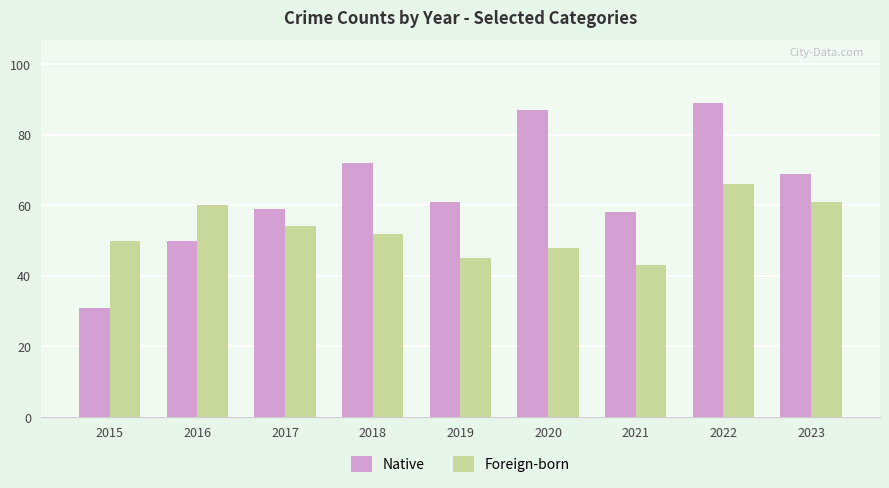

The Native series shows 61 at 2019. True or false?

True